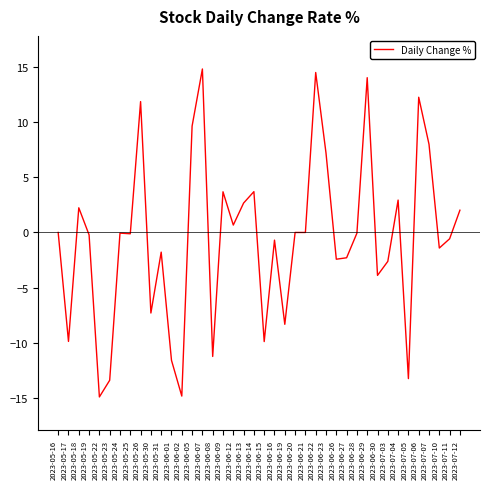

The chart shows a value of -6.2 at 2023-06-15. True or false?

False